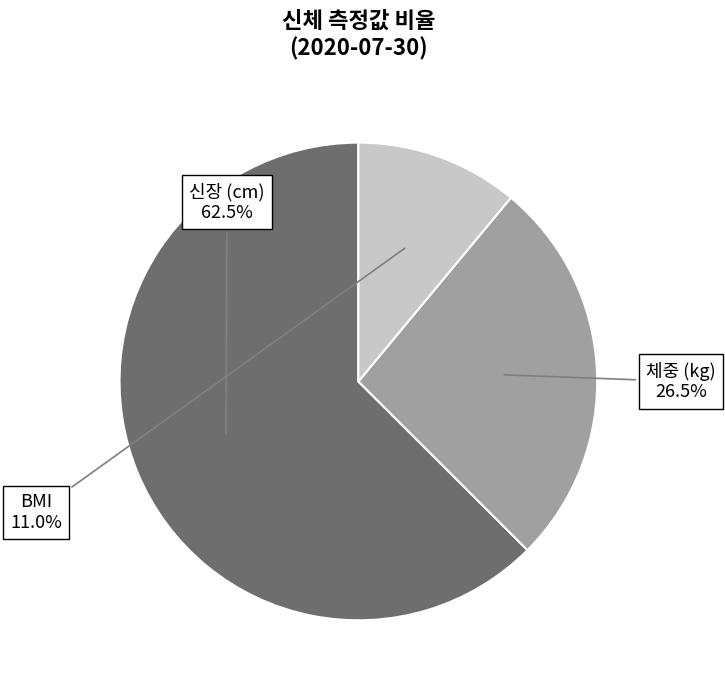

Which slice is the smallest?

BMI